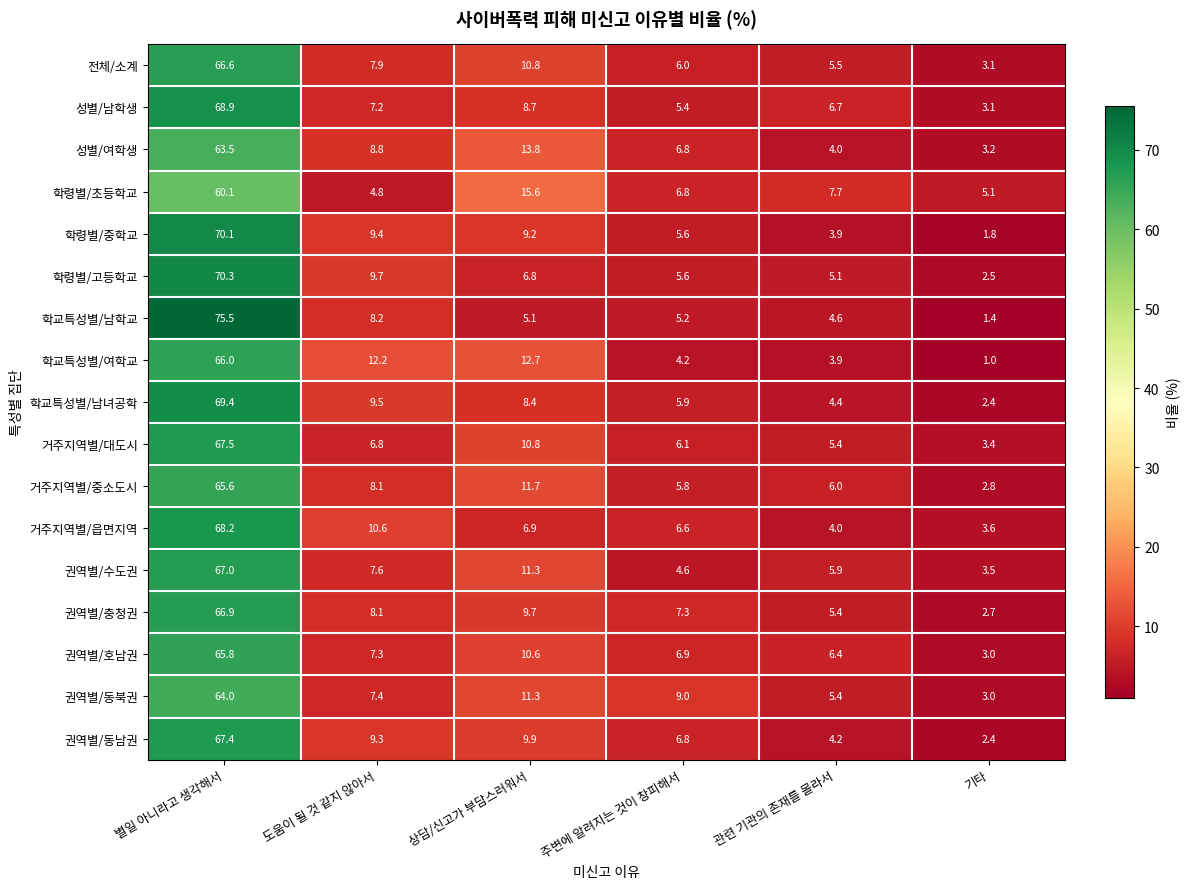

Between 별일 아니라고 생각해서 and 기타, which series saw the biggest shift?

학교특성별/남학교